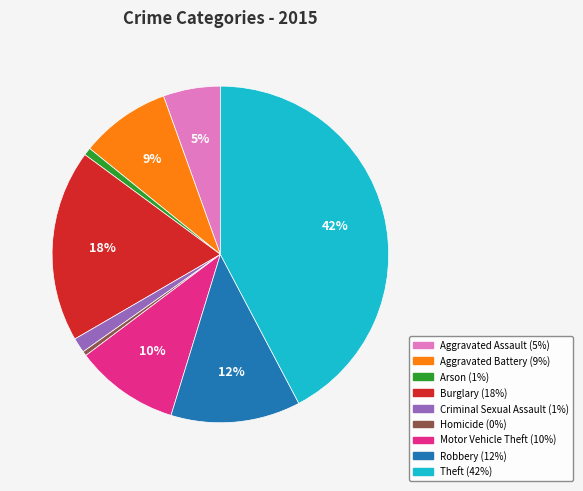

True or false: Robbery accounts for 12% of the total.

True